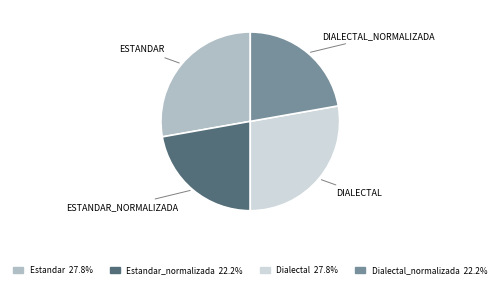

Is there any slice that represents more than half of the pie?

No